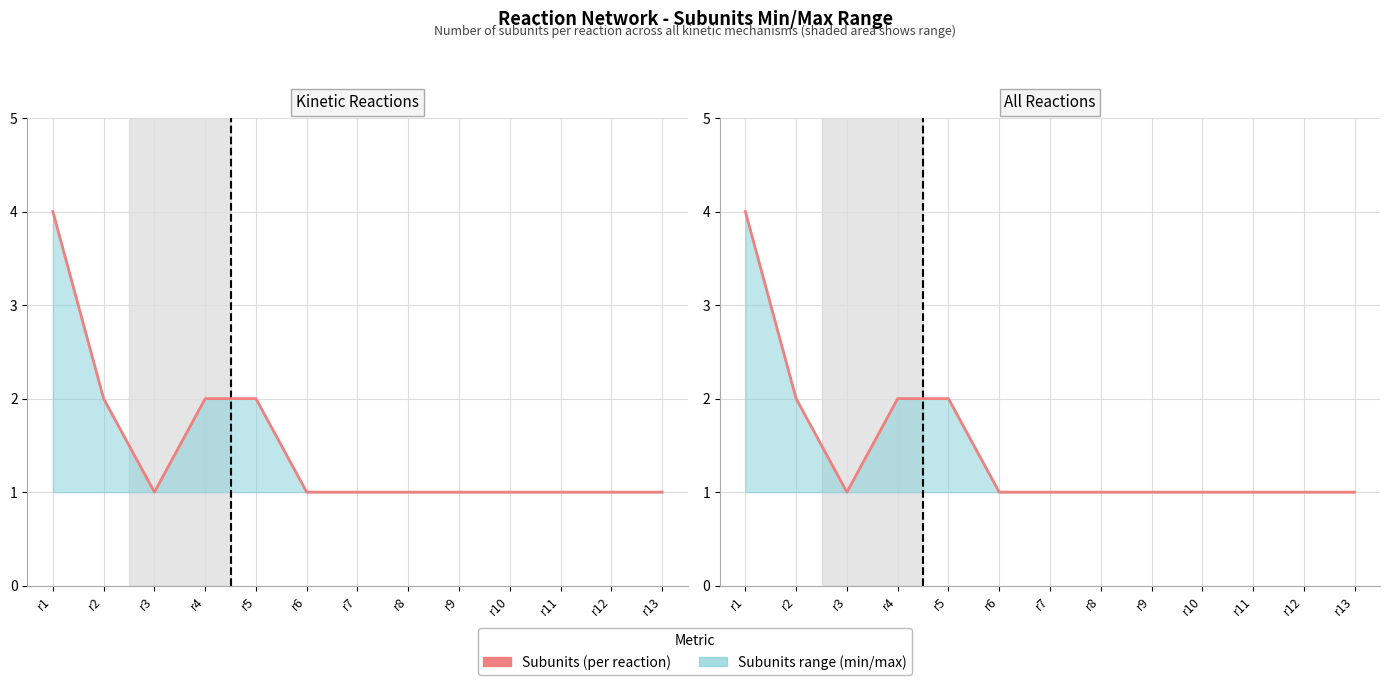

Which label corresponds to the largest value in the chart?

r1